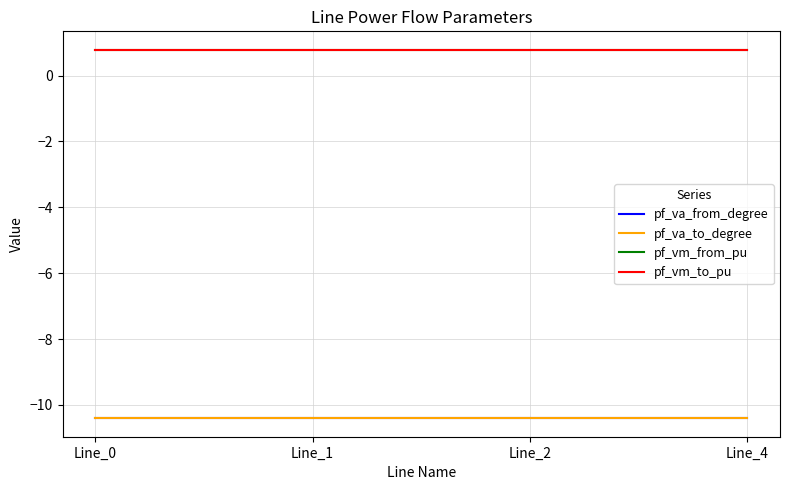

List the labels in order of pf_vm_to_pu value, largest first.

Line_4, Line_0, Line_1, Line_2